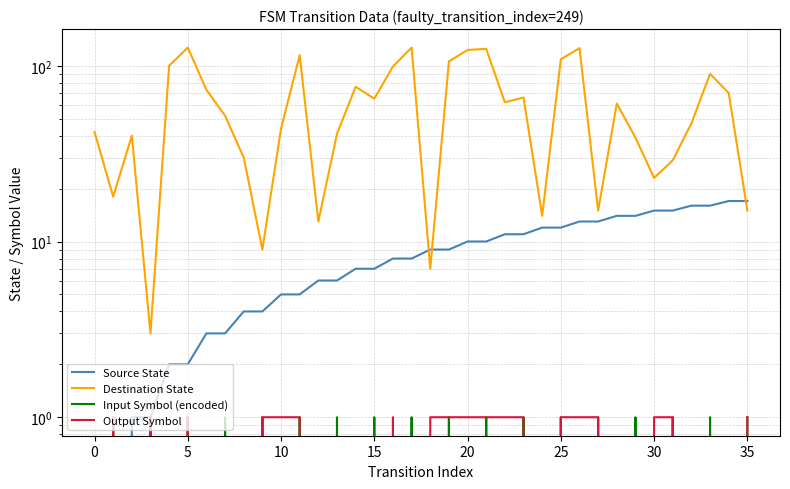

Which series has the largest range (max minus min)?

Destination State